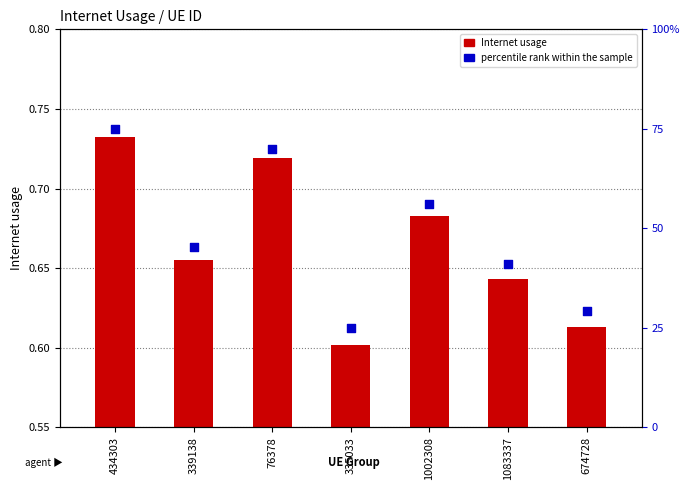

Which series contains the lowest Y value?

Internet usage